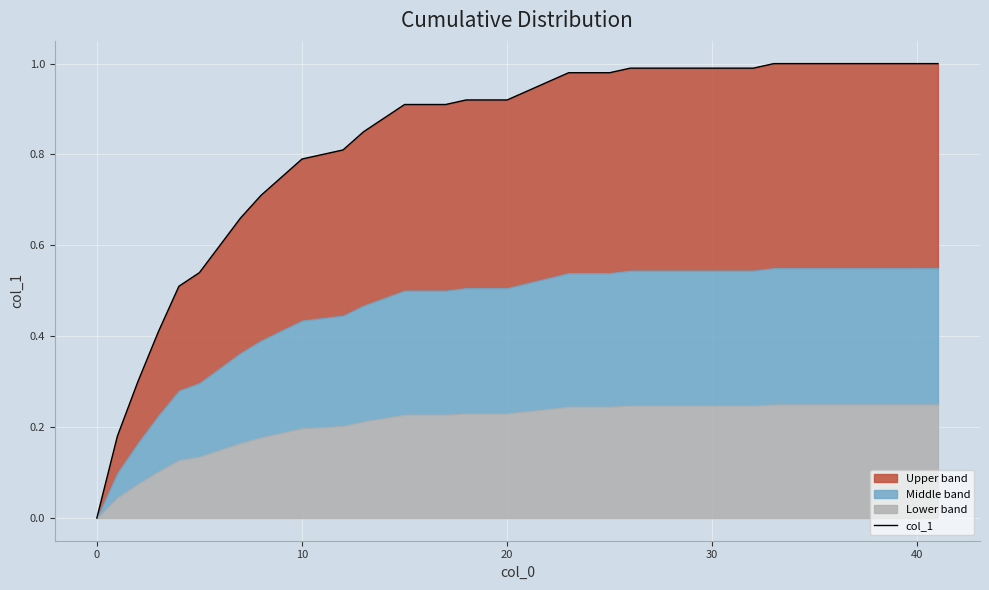

Reading left to right, what are all the values shown in this chart?

0.0	0.2	0.3	0.4	0.5	0.5	0.6	0.7	0.7	0.8	0.8	0.8	0.8	0.9	0.9	0.9	0.9	0.9	0.9	0.9	0.9	1.0	1.0	1.0	1.0	1.0	1.0	1.0	1.0	1.0	1.0	1.0	1.0	1.0	1.0	1.0	1.0	1.0	1.0	1.0